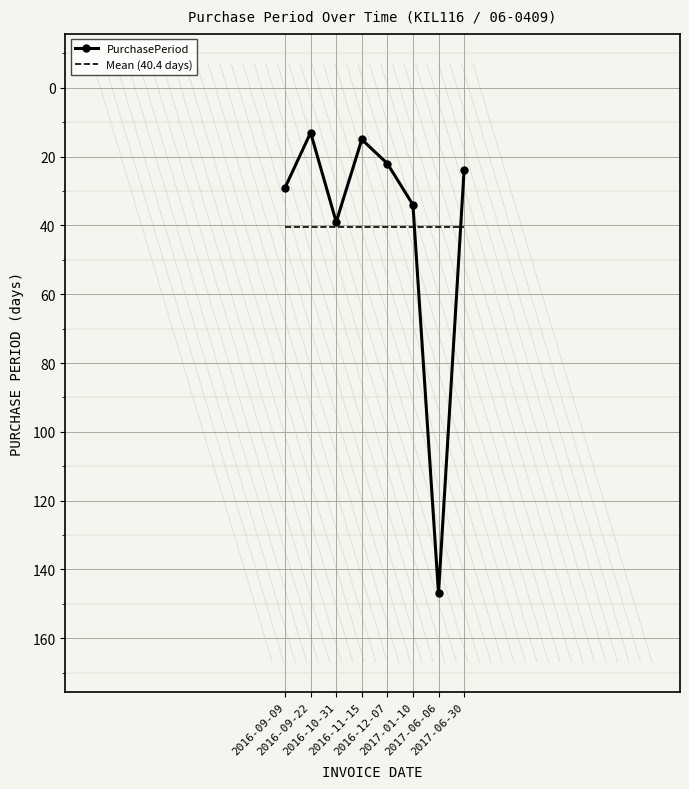

At 2016-09-09, list the series in order from largest to smallest.

Mean (40.4 days), PurchasePeriod